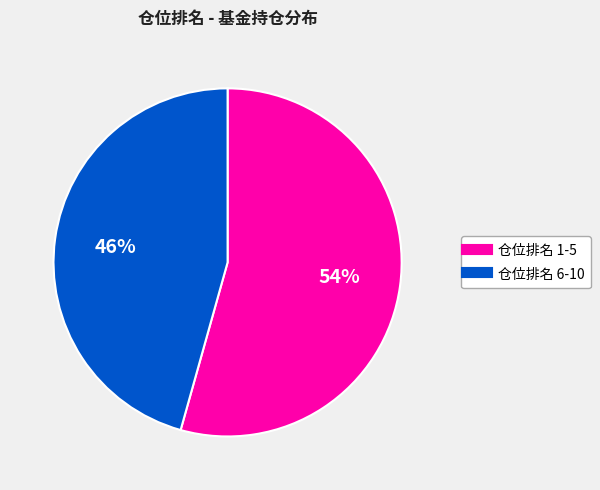

Is there any slice that represents more than half of the pie?

Yes